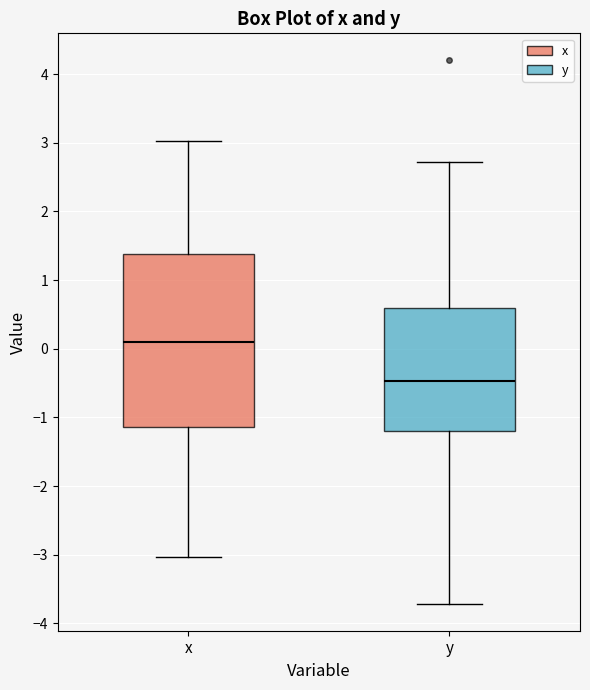

Which box's median line is the lowest?

y